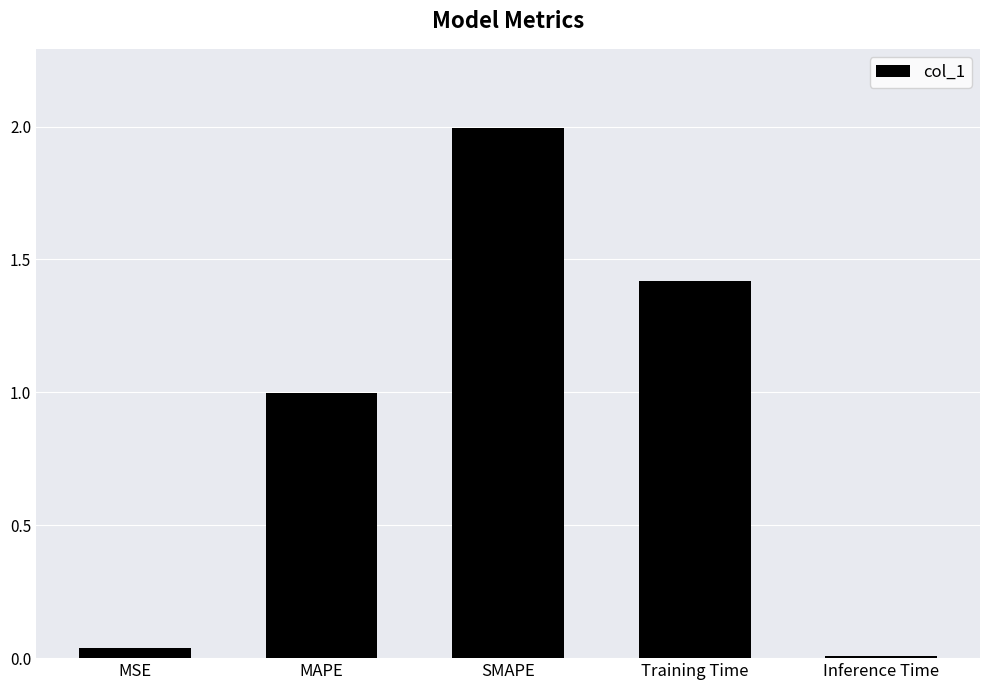

What is the difference between the maximum and second lowest values?

2.0